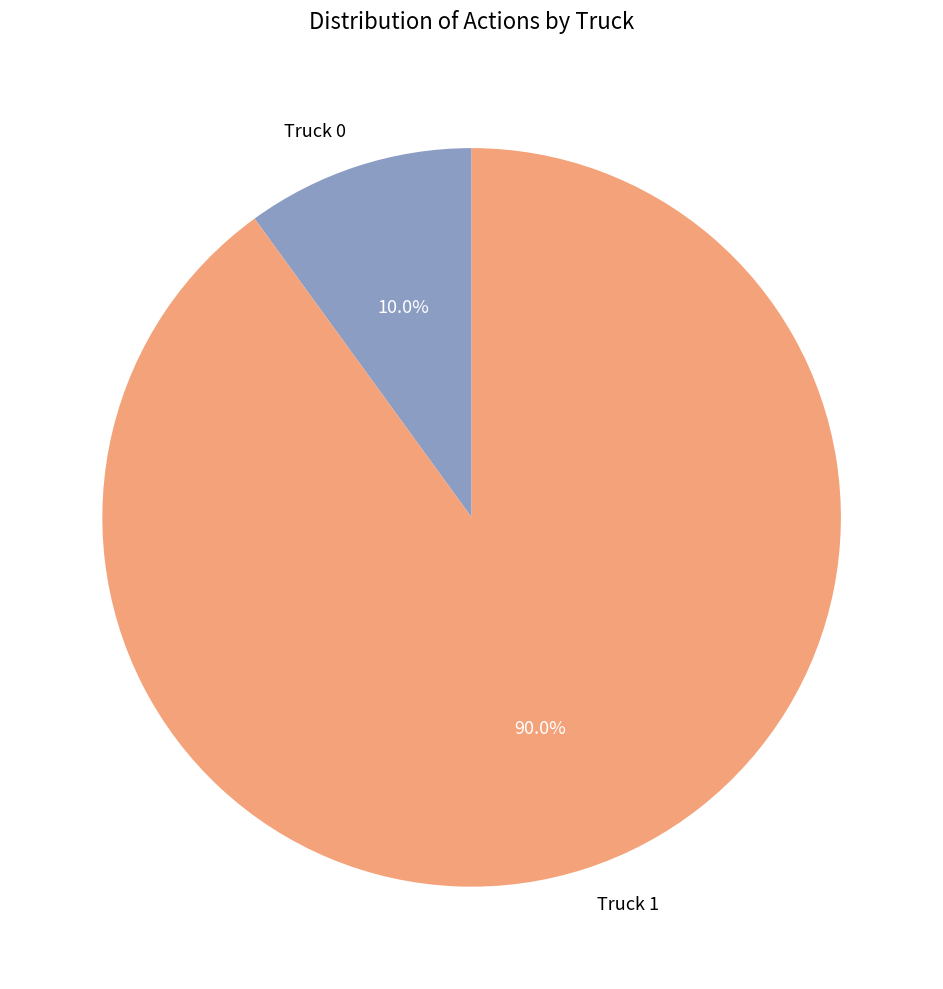

What portion of the pie excludes Truck 0?

90.0%